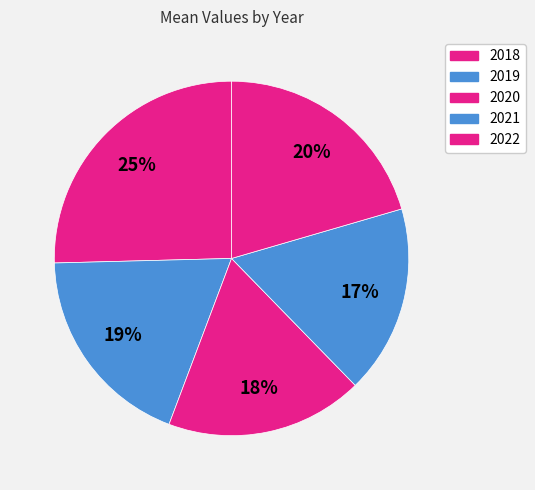

How many segments does this pie chart have?

5